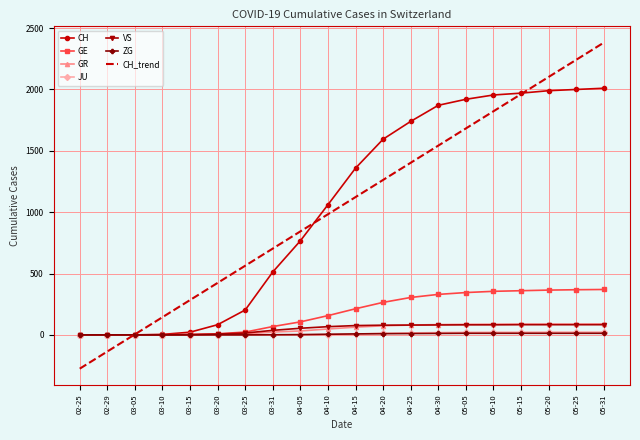

Which label corresponds to the smallest value in the chart?

02-25